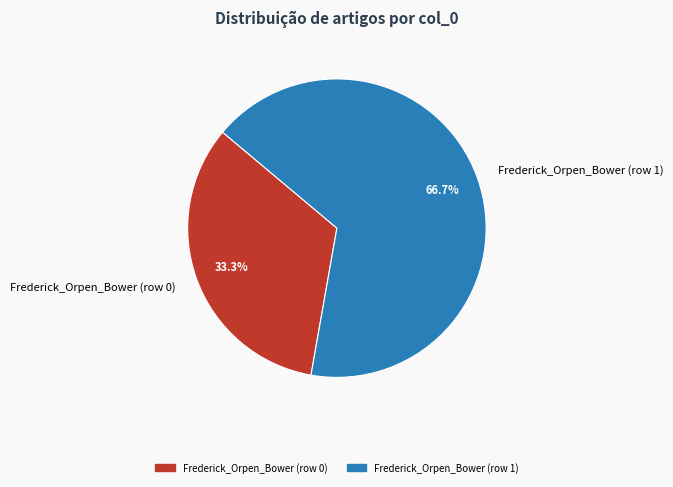

To the nearest percent, what portion does Frederick_Orpen_Bower (row 1) represent?

67%